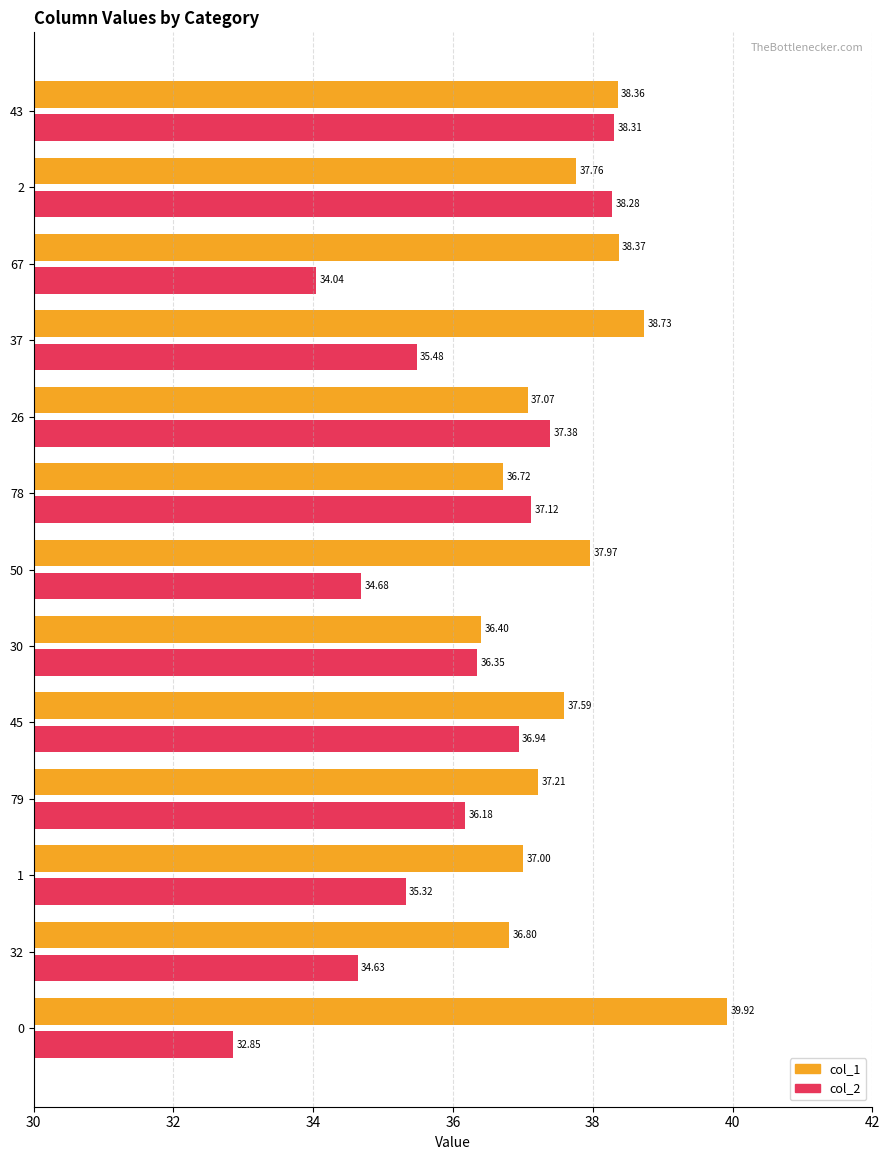

What is the difference between the highest and lowest values at 32?

2.2